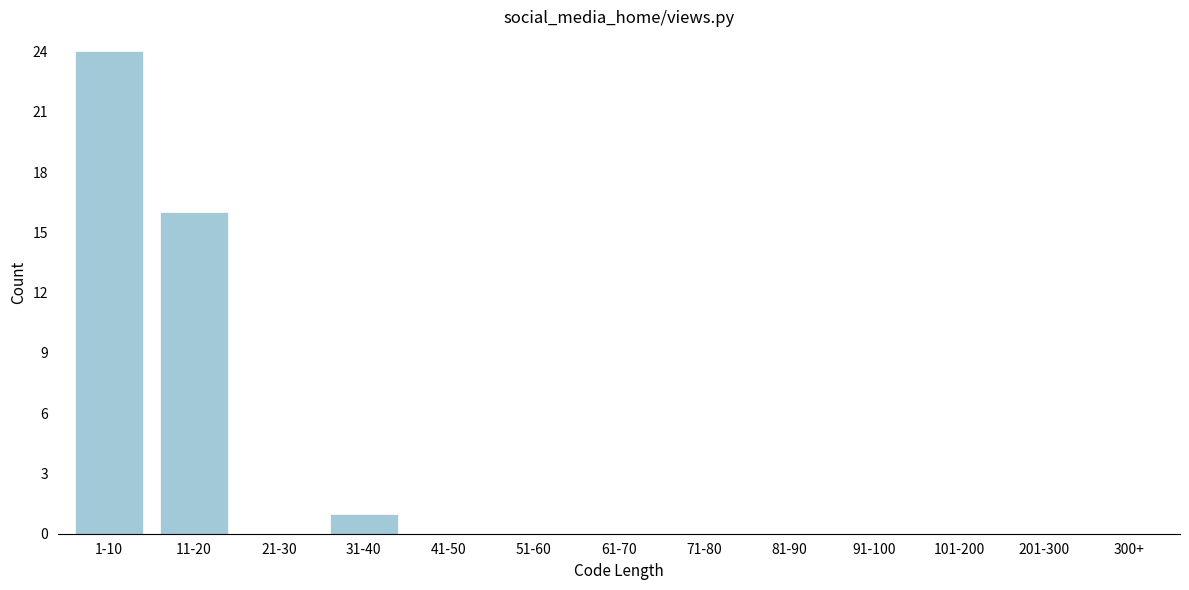

What is the maximum value shown in the chart?

24